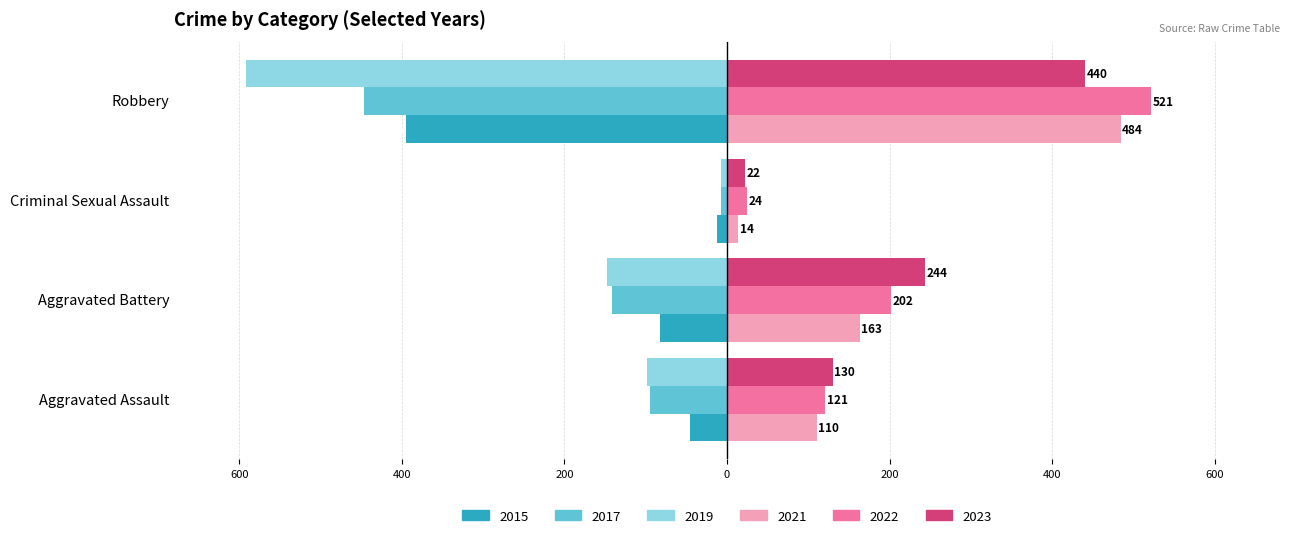

Where does the 2019 series first go above -98?

Criminal Sexual Assault